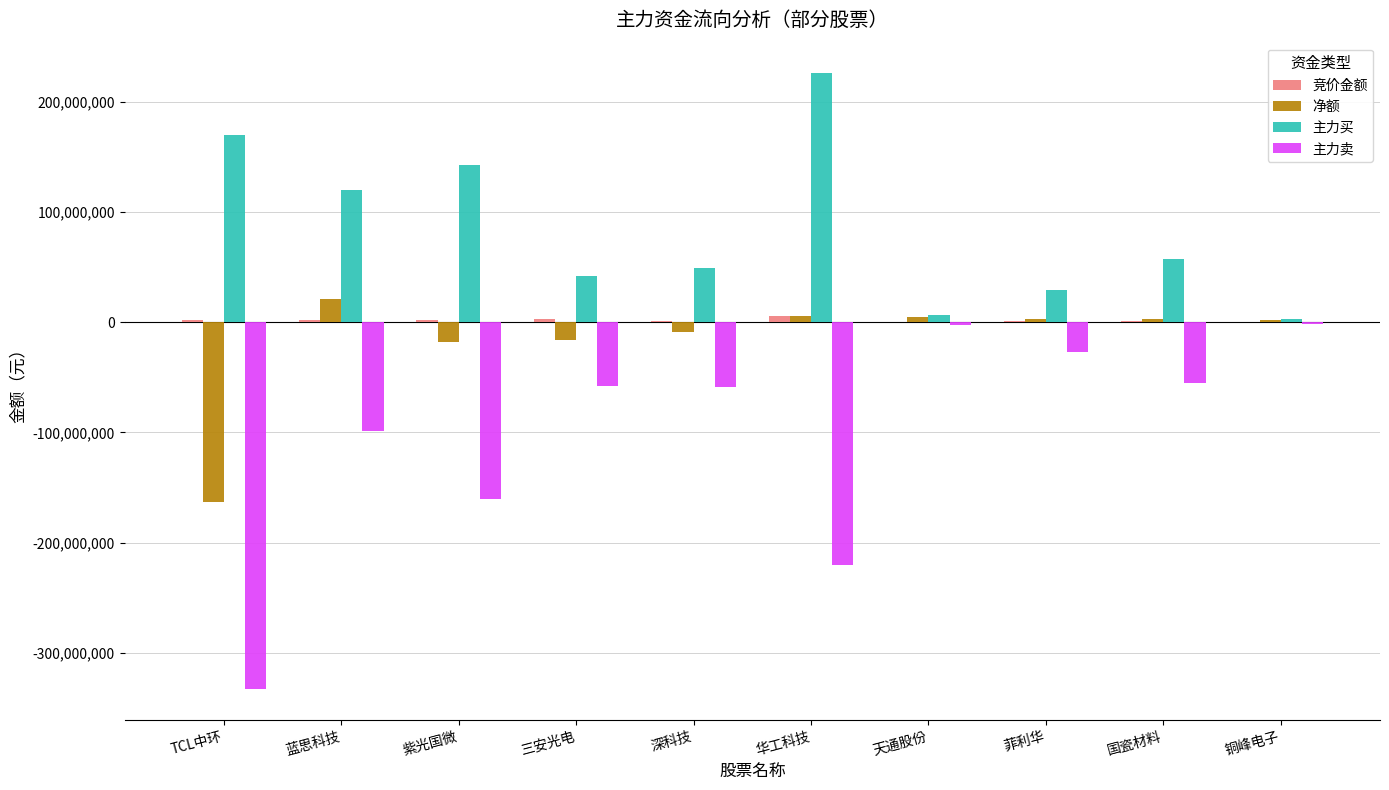

How many data points in 主力卖 are above -58244171?

4